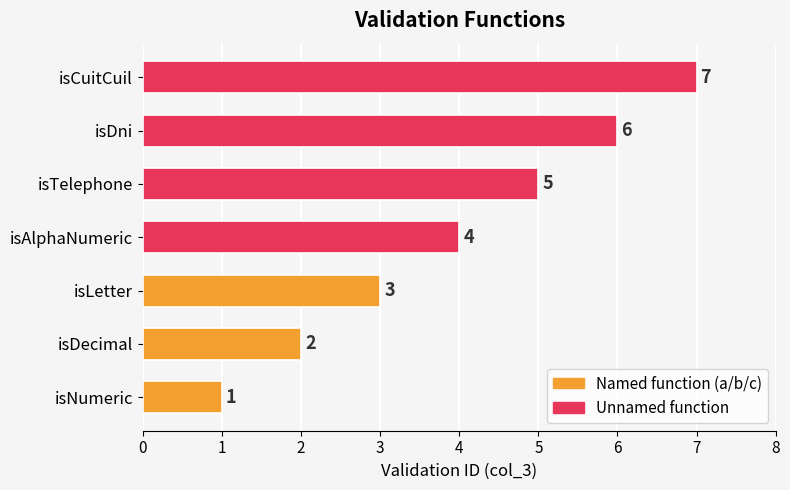

Count the number of categories in the chart.

7